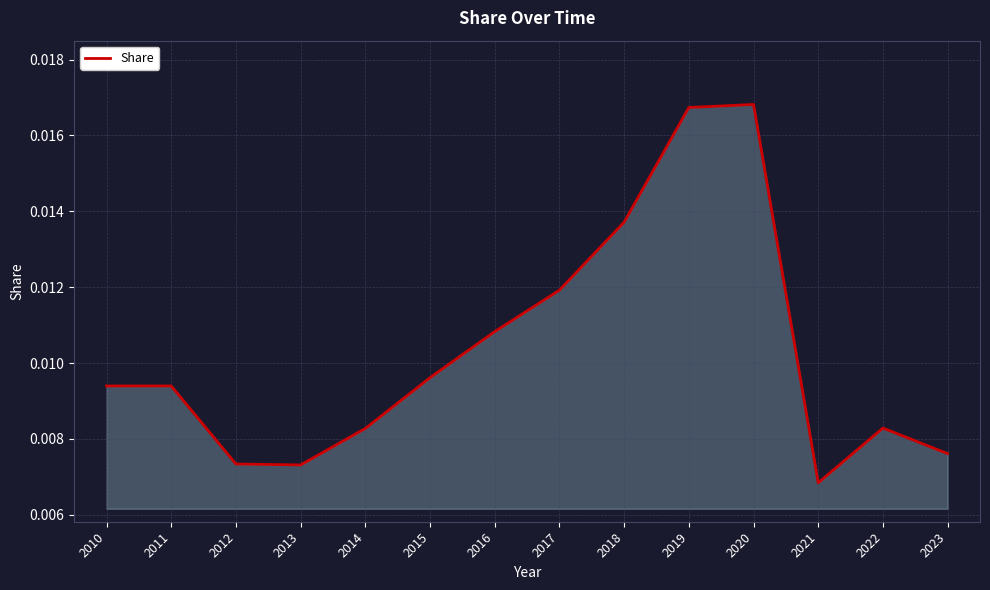

At which category does the chart reach its minimum across all series?

2021